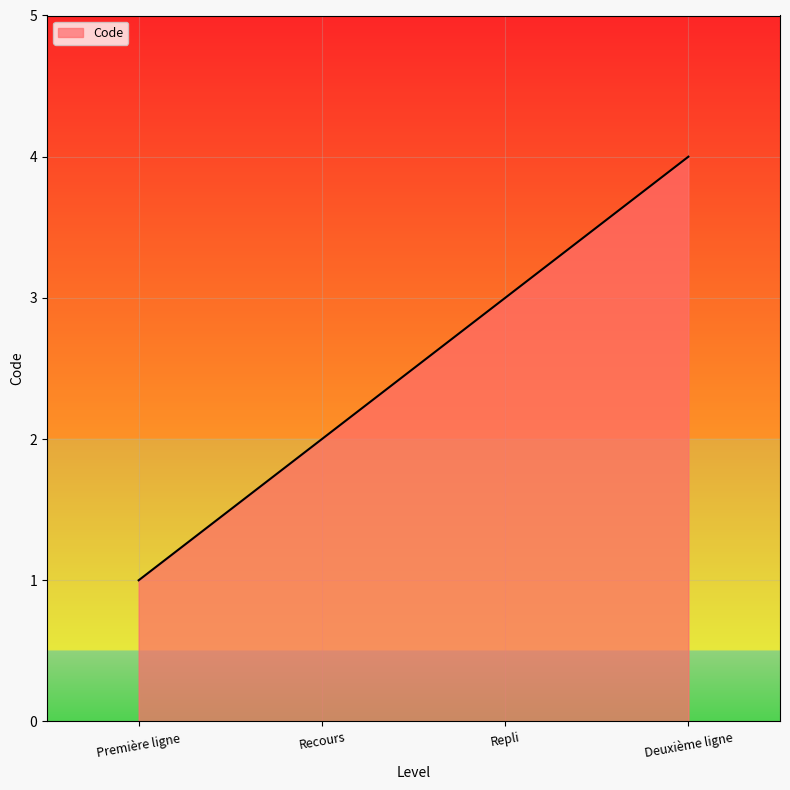

What position from the left is Première ligne?

1